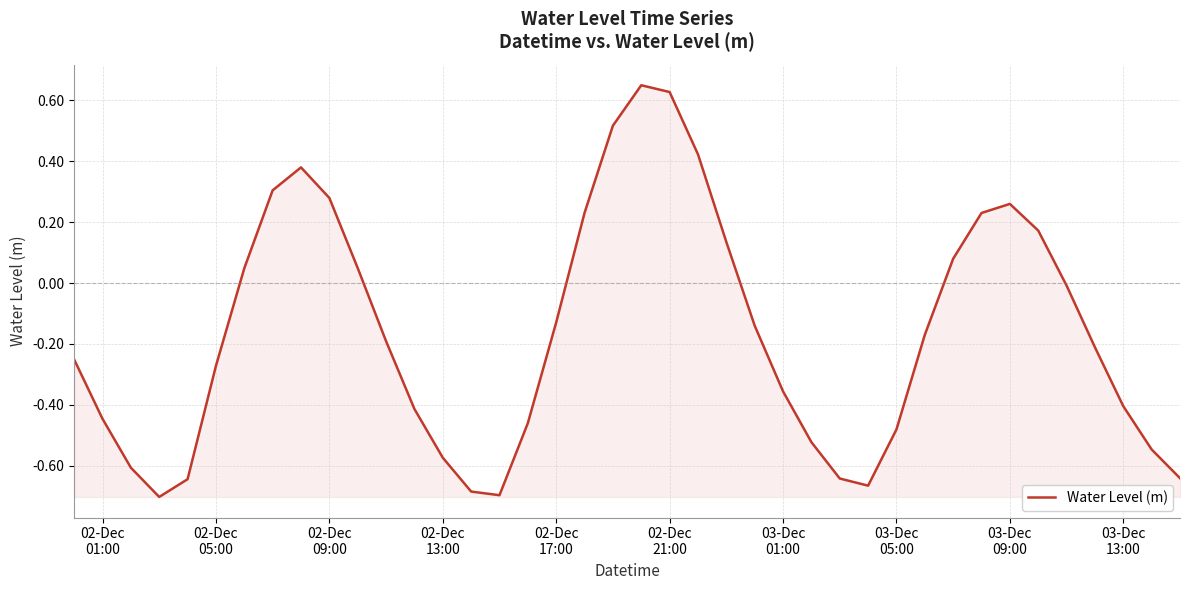

What is the difference between the maximum and minimum values?

1.4